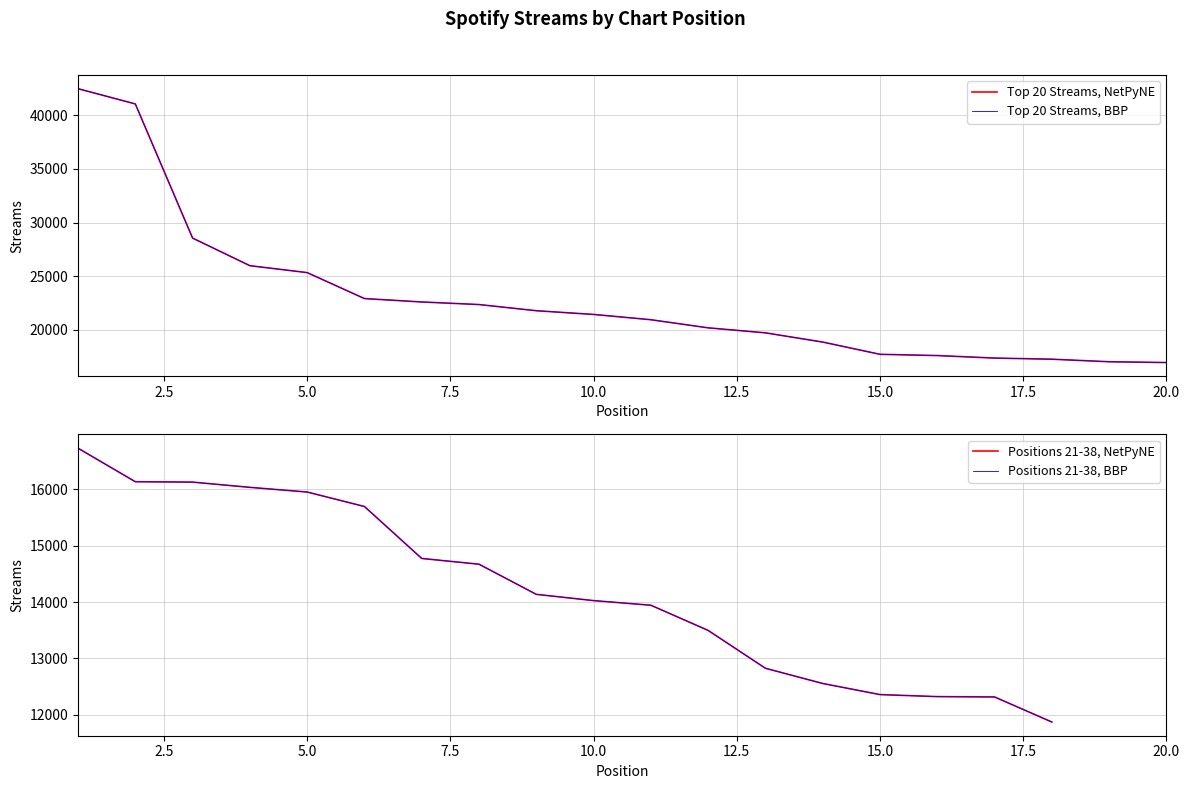

At which label does the data first exceed 21412?

1